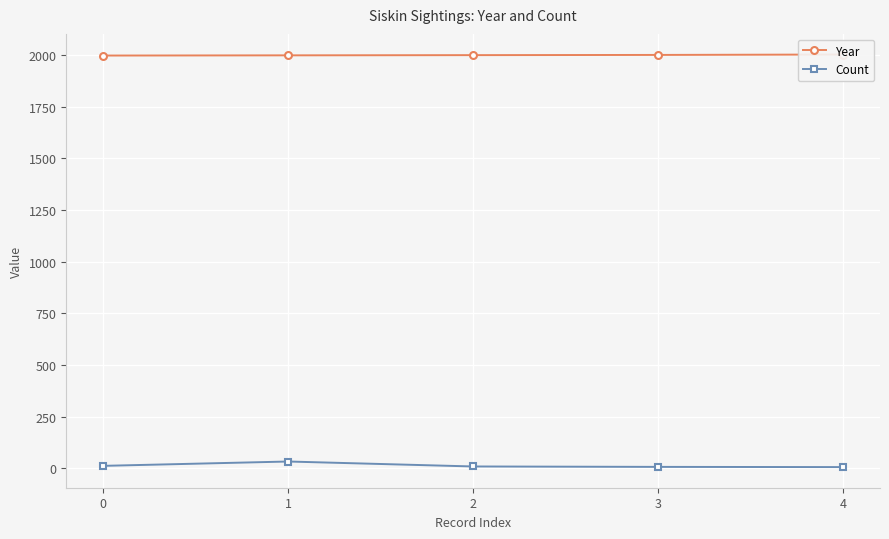

What is the sum of all Year values?

9996